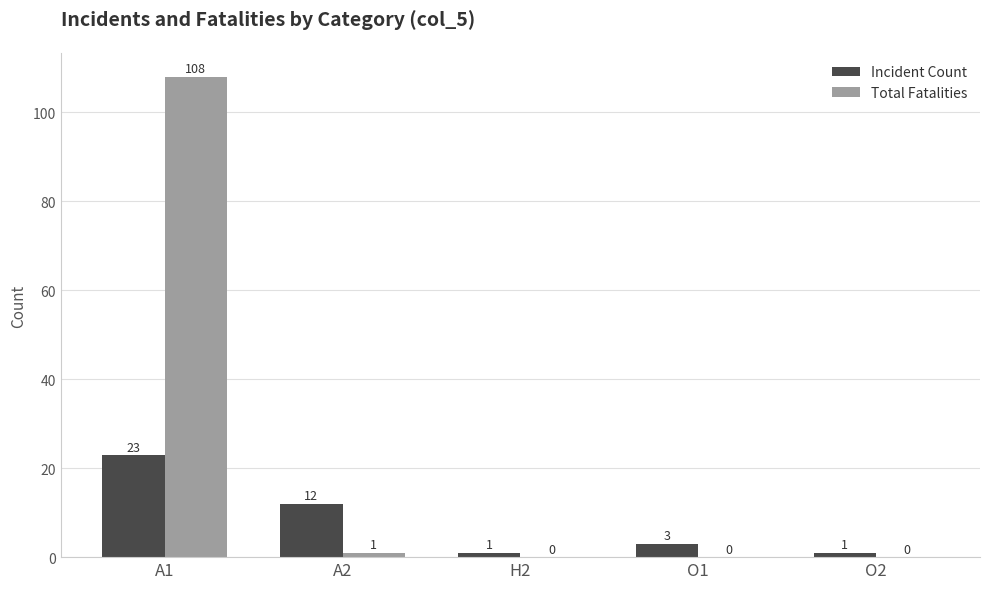

Reading left to right, transcribe all the data shown in this chart.

Incident Count: 23	12	1	3	1
Total Fatalities: 108	1	0	0	0